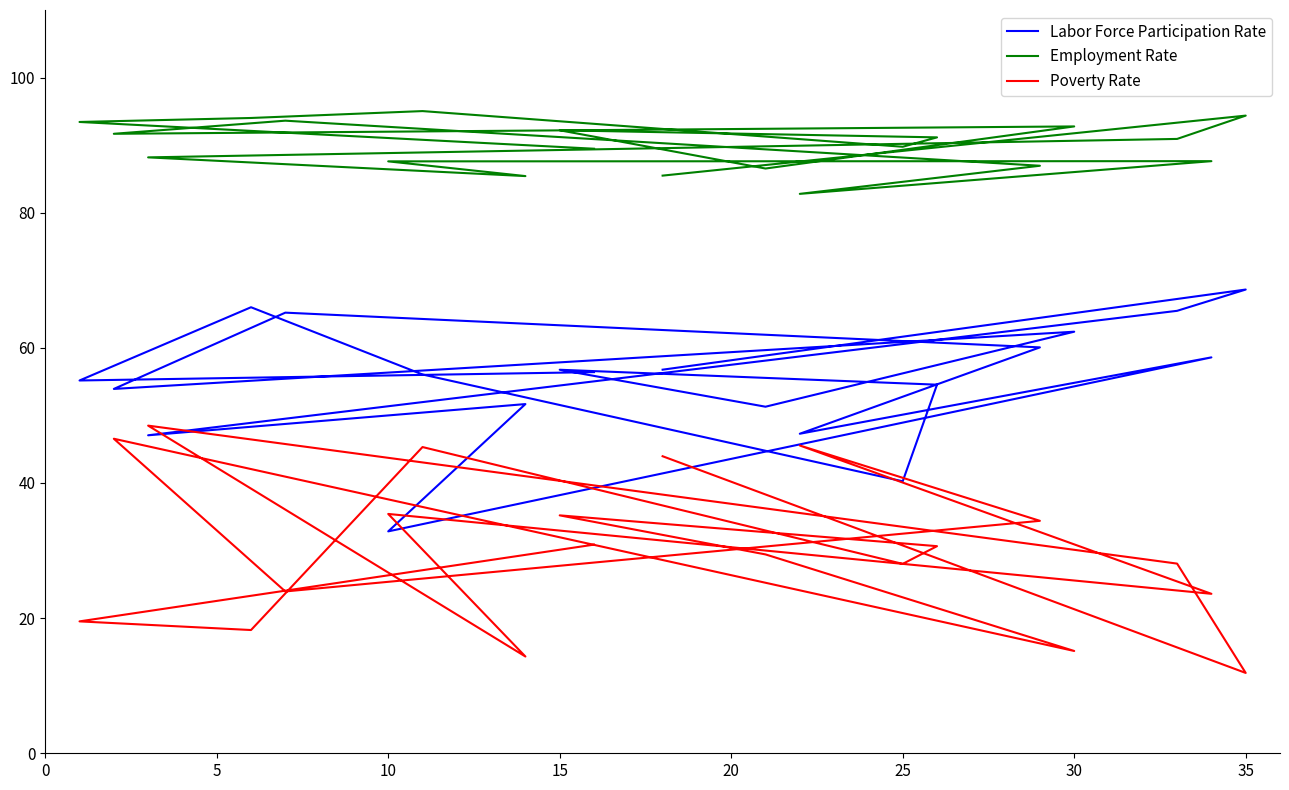

What are all the series names shown in the legend?

Labor Force Participation Rate, Employment Rate, Poverty Rate